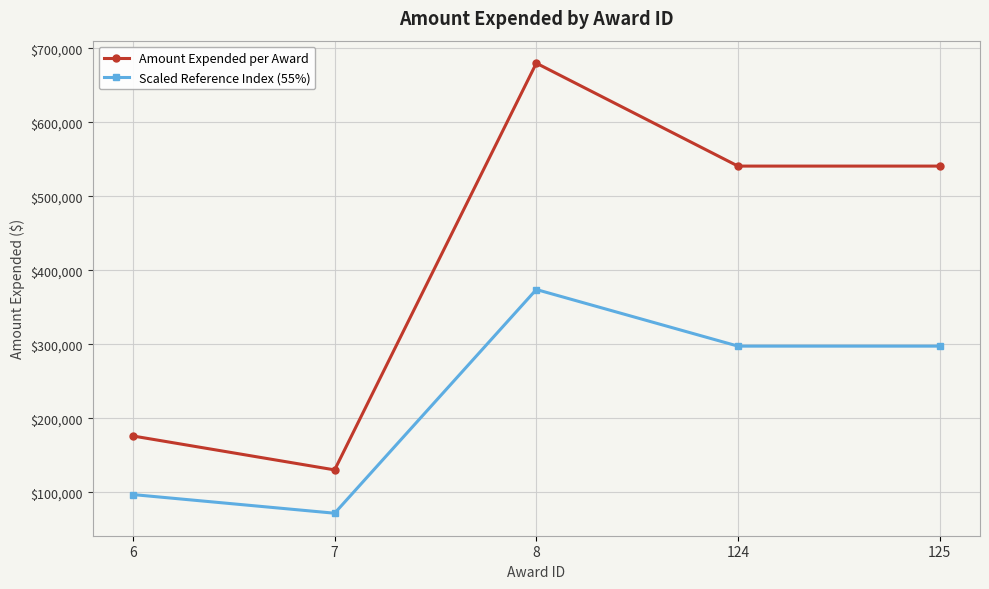

At how many categories does at least one series exceed 428591?

3